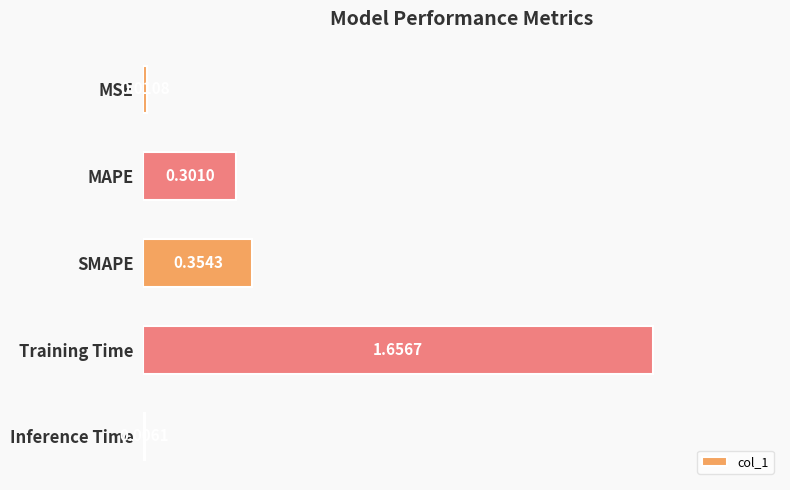

Between SMAPE and Inference Time, which is larger?

SMAPE